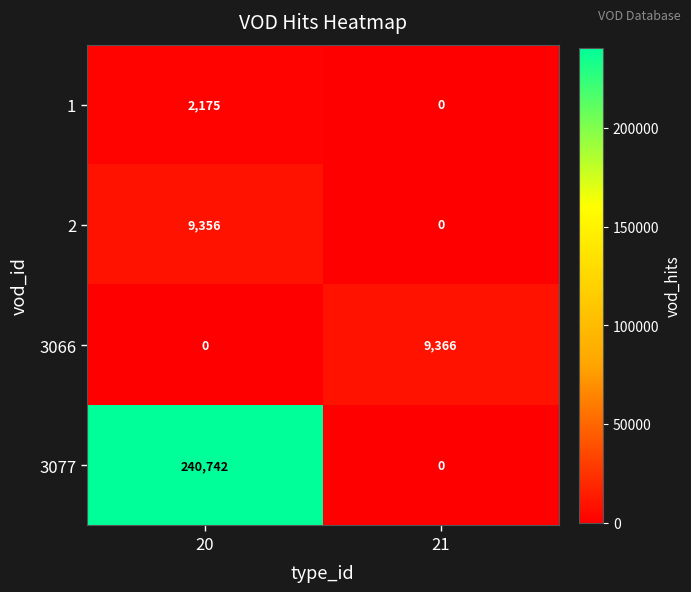

True or false: 3077 has a value of 0 at 21.

True